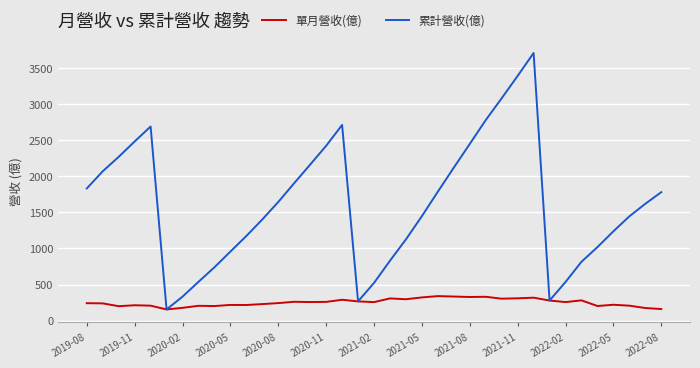

Rank the series by their average value, from lowest to highest.

單月營收(億), 累計營收(億)